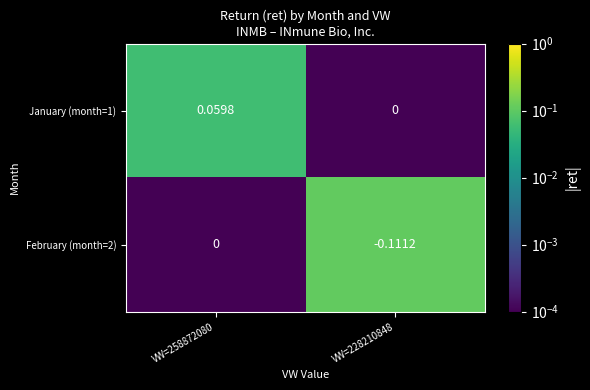

Count the number of categories in the chart.

2